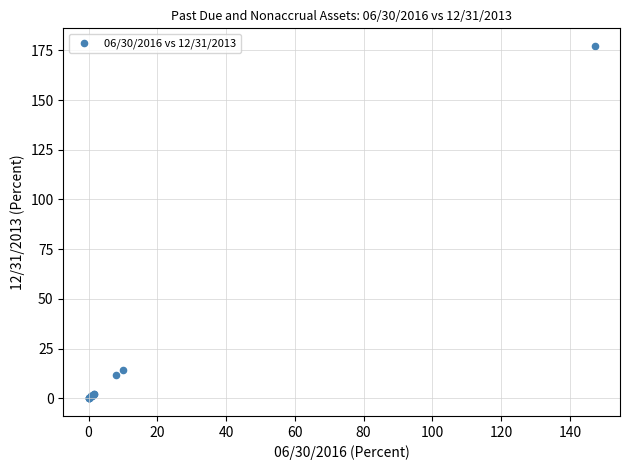

What Y value in the scatter plot is closest to 88?

14.2